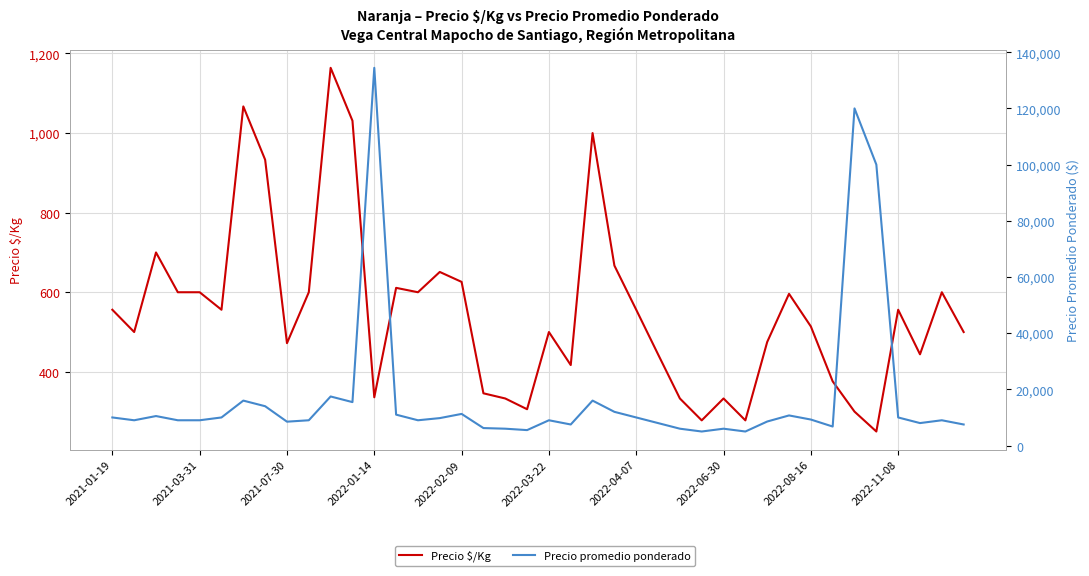

At which category does the chart reach its minimum across all series?

35